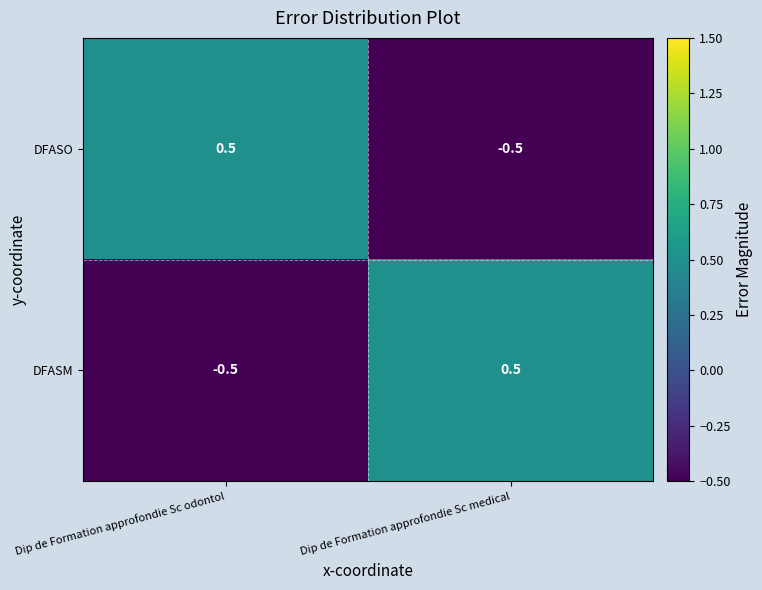

What is the difference between the highest and lowest values at Dip de Formation approfondie Sc medical?

1.0